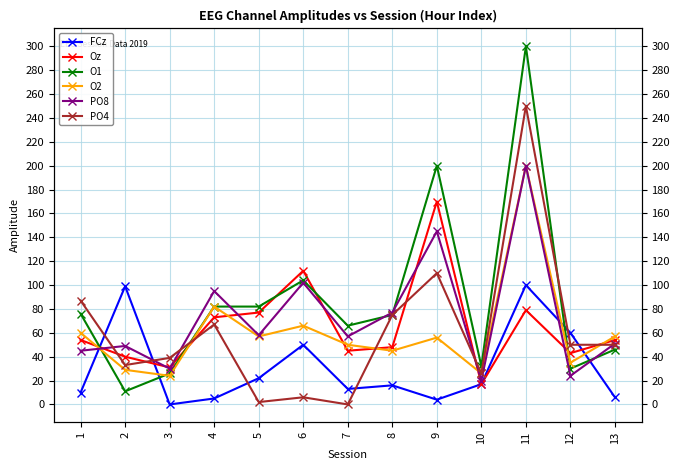

At how many categories does at least one series exceed 271?

1